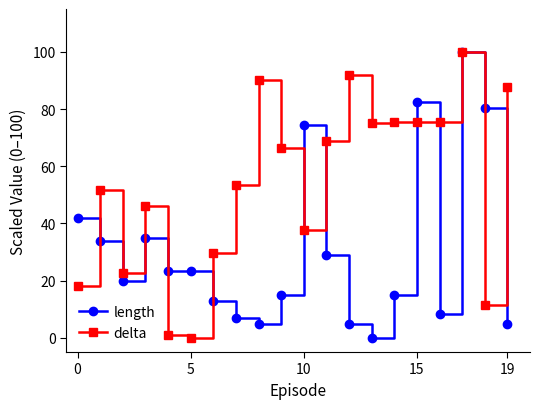

What is the value of the delta point at the 14th from the left?

75.1